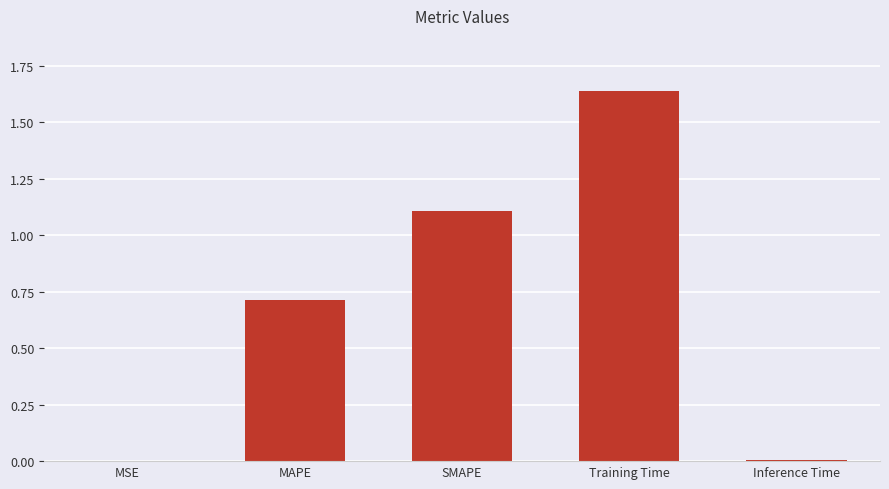

Which label corresponds to the largest value in the chart?

Training Time